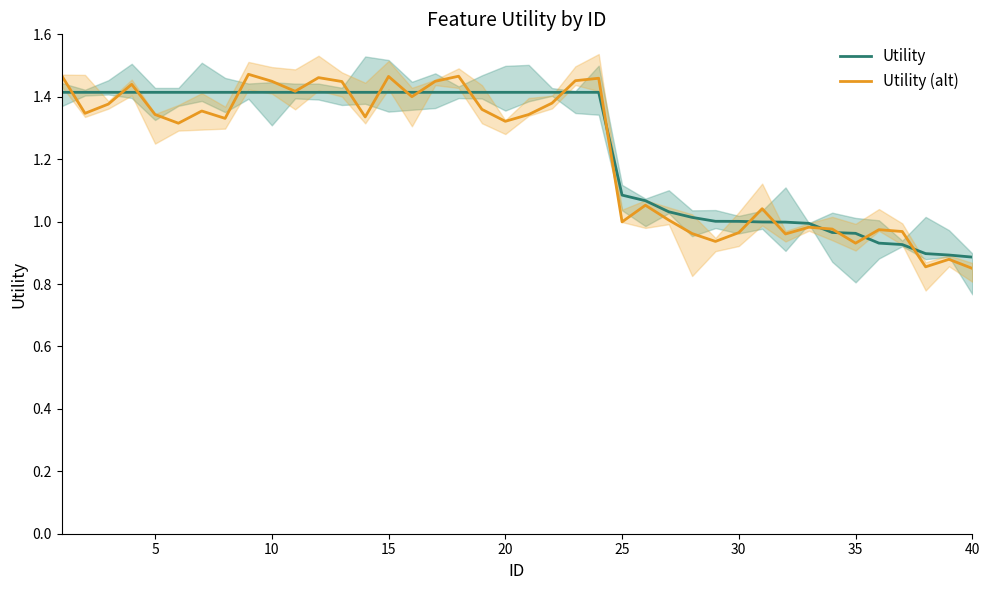

True or false: Utility (alt) has a value of 0.8 at 20.

False